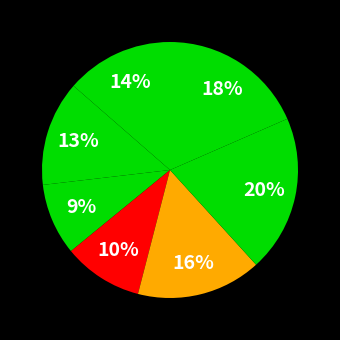

To the nearest percent, what is the average slice percentage?

14%